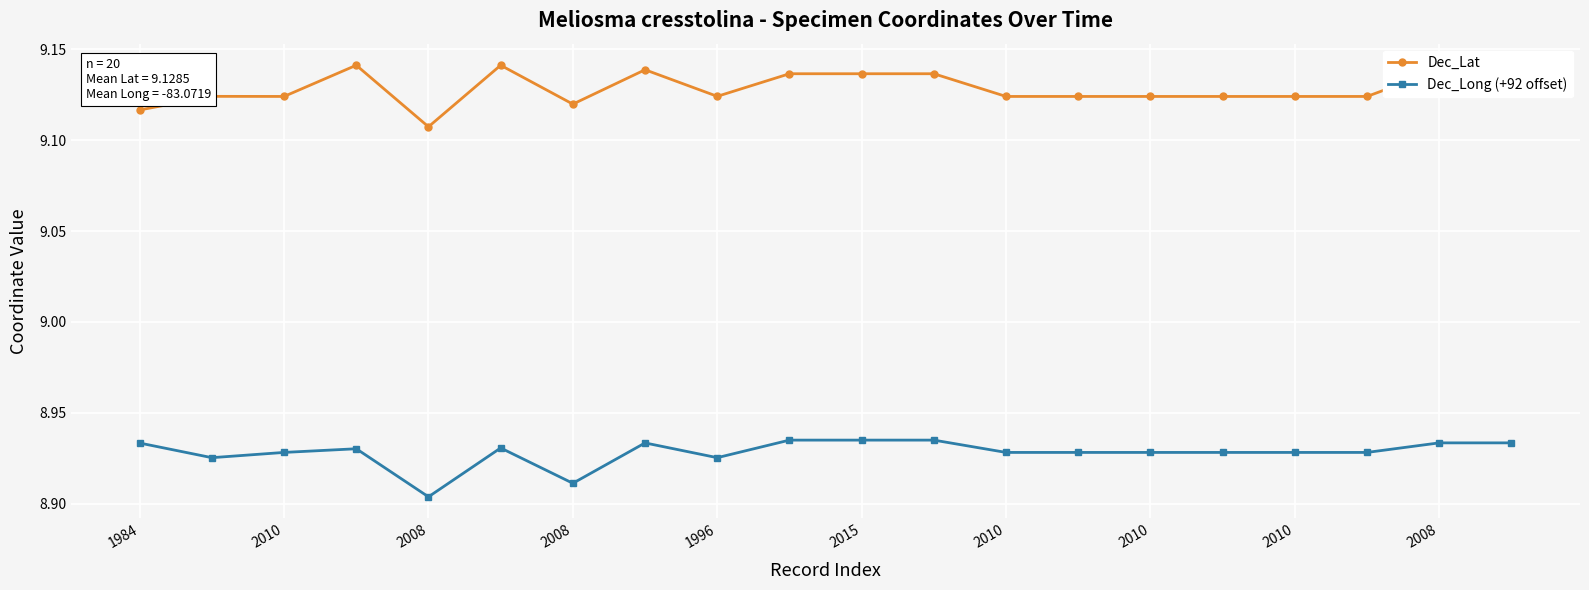

Which series has the largest total across all categories?

Dec_Lat